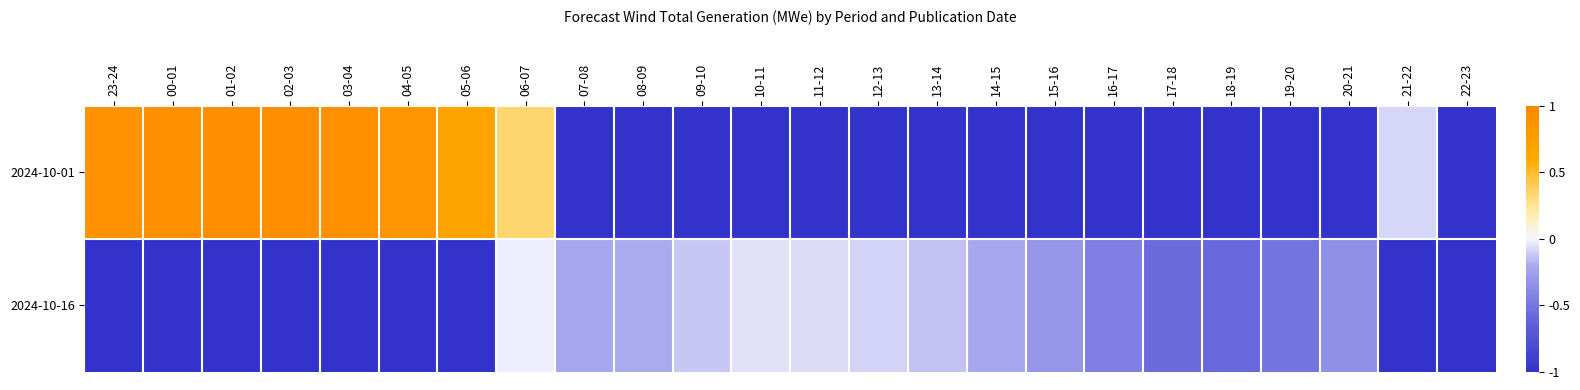

How many distinct data groups are displayed?

2